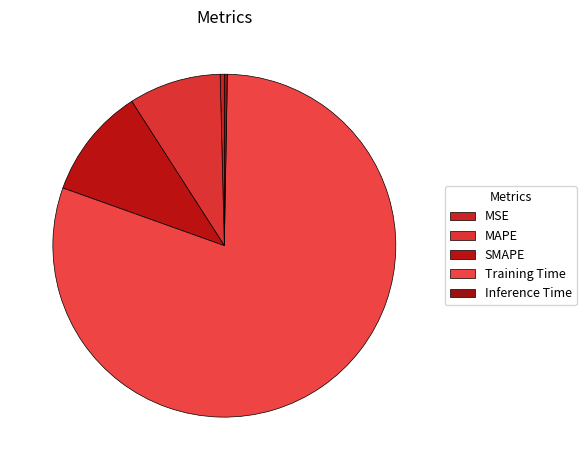

What percentage is the MAPE slice, to the nearest percent?

9%